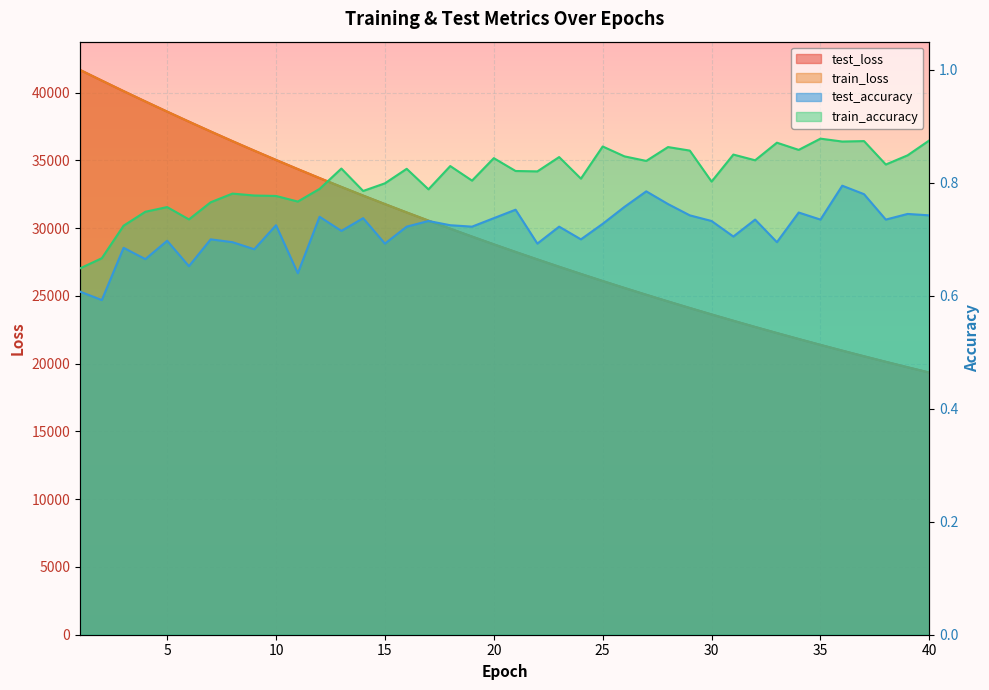

True or false: test_loss and train_accuracy cross at least once.

False